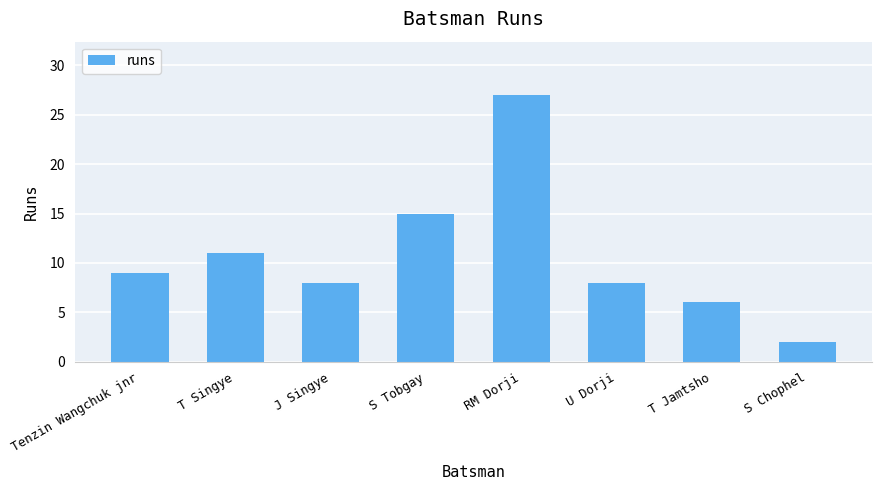

Reading left to right, extract all data points from this chart.

Tenzin Wangchuk jnr=9	T Singye=11	J Singye=8	S Tobgay=15	RM Dorji=27	U Dorji=8	T Jamtsho=6	S Chophel=2